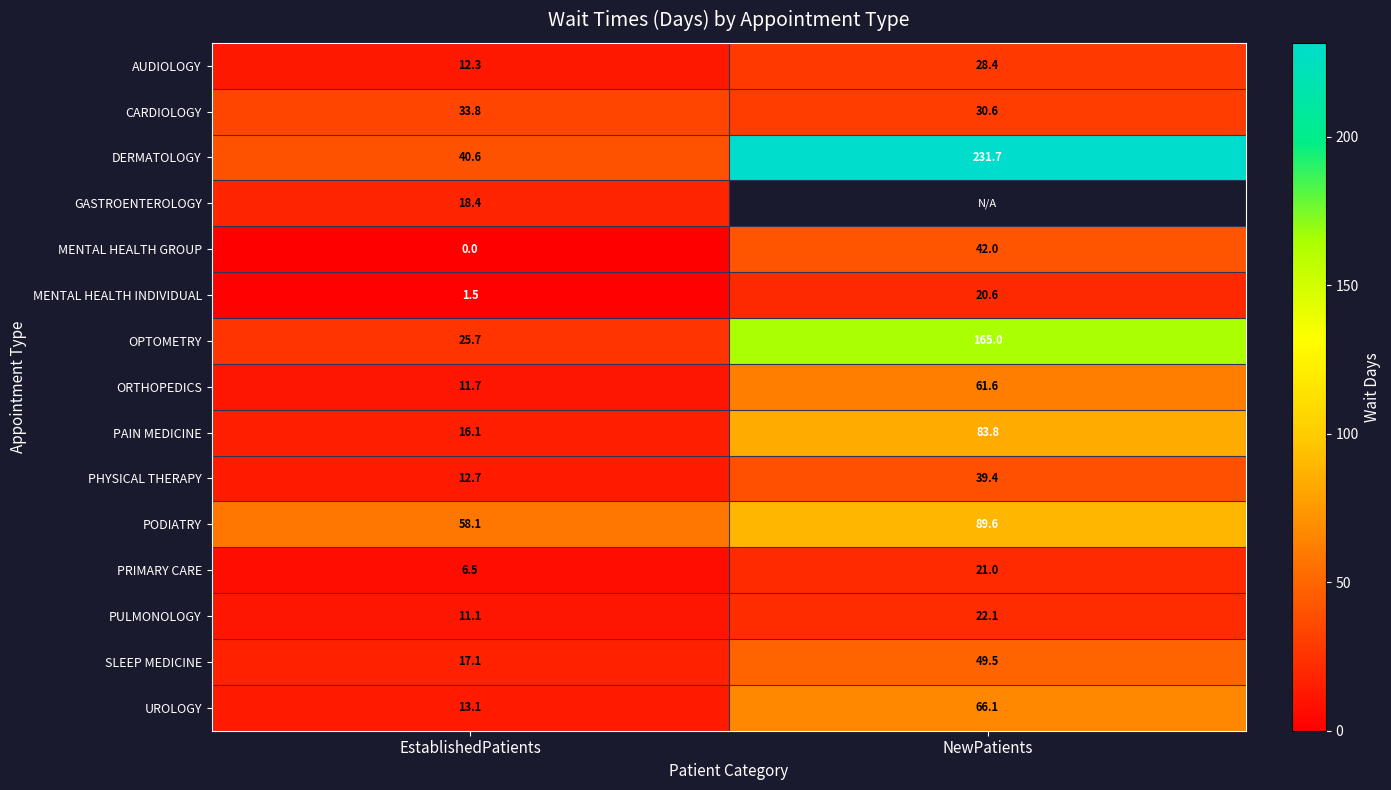

What is the difference between the PODIATRY values at NewPatients and EstablishedPatients?

31.5